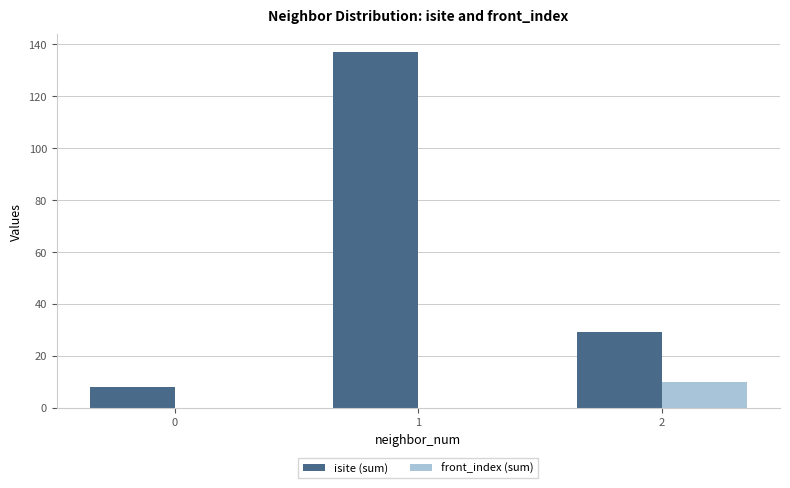

True or false: front_index (sum) has a value of 7 at 0.

False